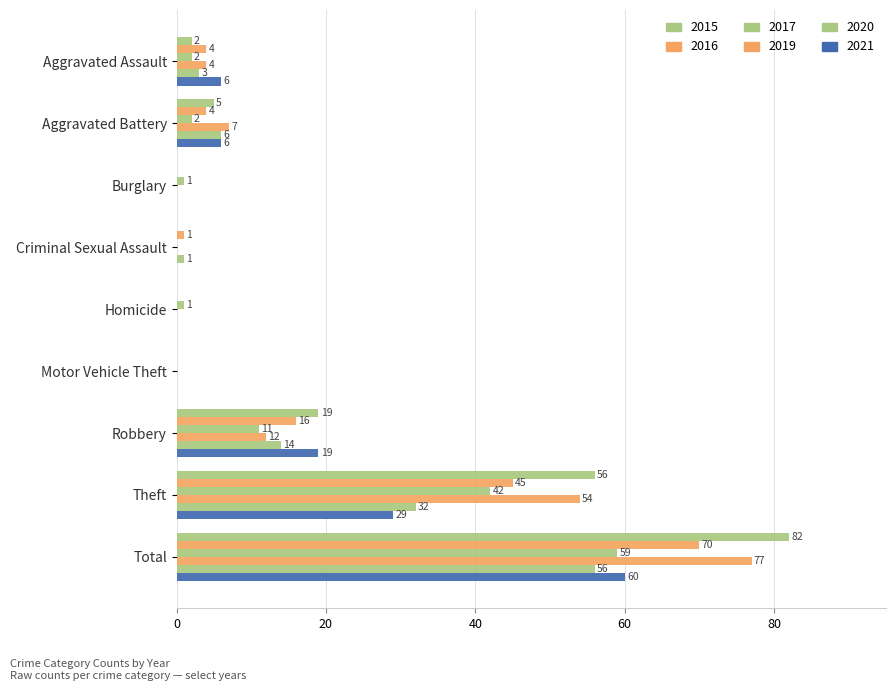

Which has a higher value, Homicide or Burglary?

Homicide